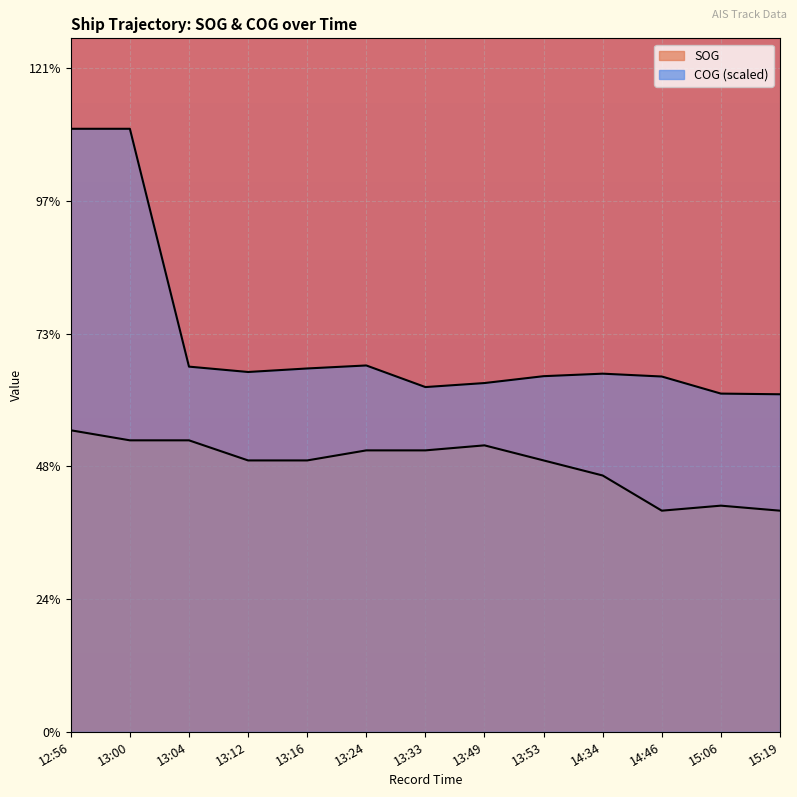

What is the value of the SOG point at the 5th from the left?

5.4